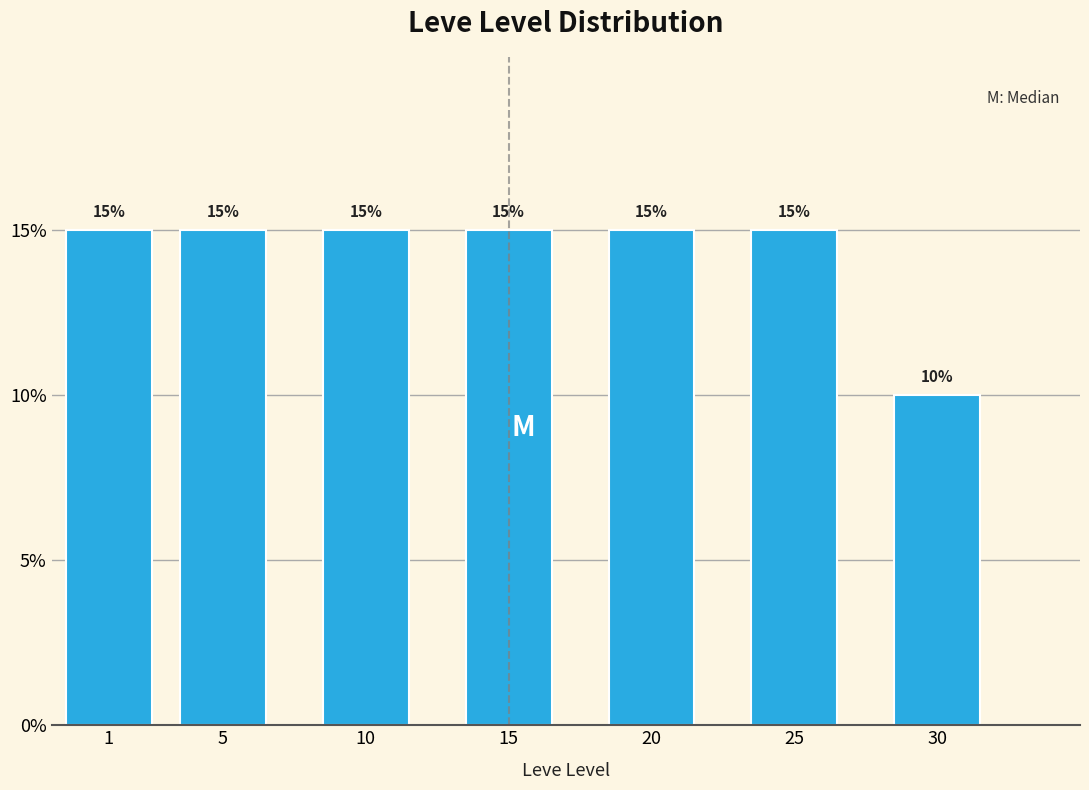

Reading left to right, transcribe all the data shown in this chart.

1=15	5=15	10=15	15=15	20=15	25=15	30=10